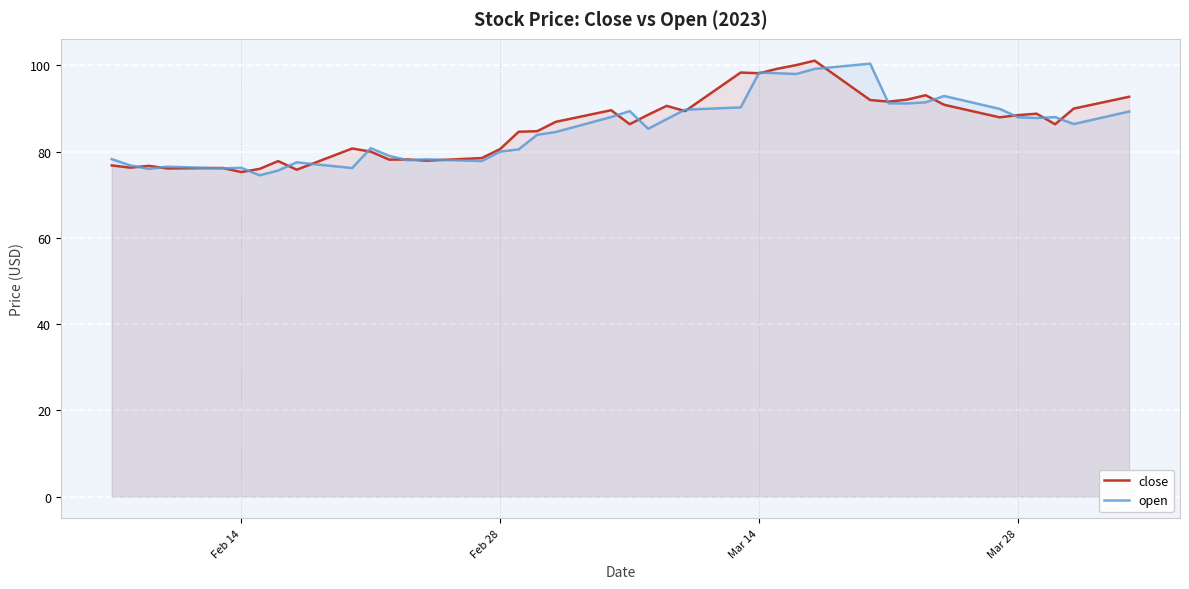

Rank the series by their average value, from lowest to highest.

open, close